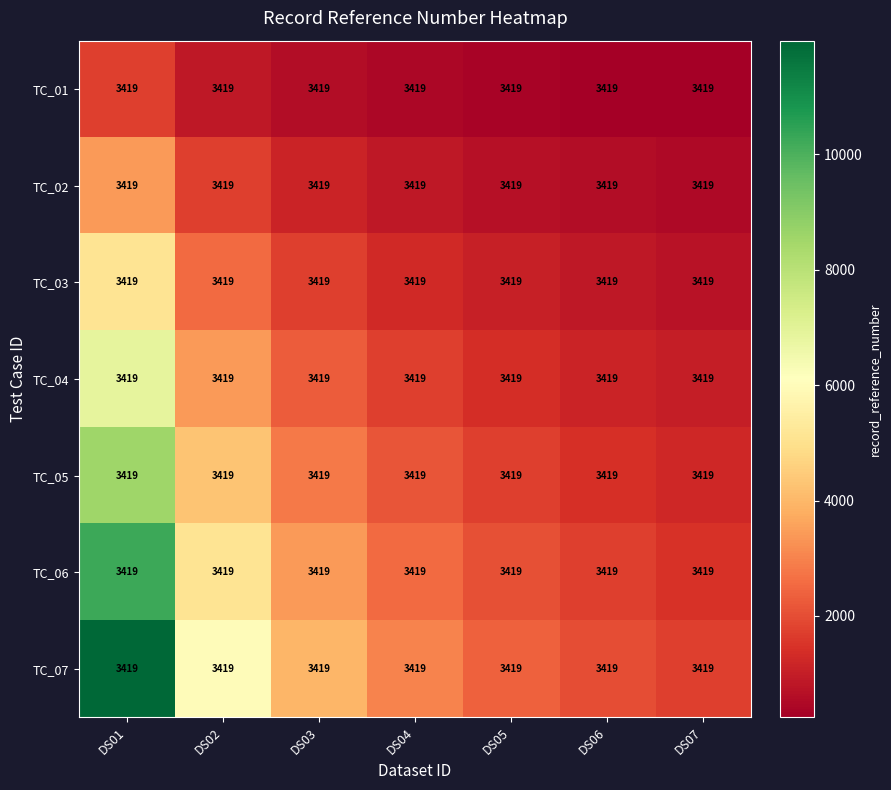

At how many categories does at least one series exceed 2941?

4